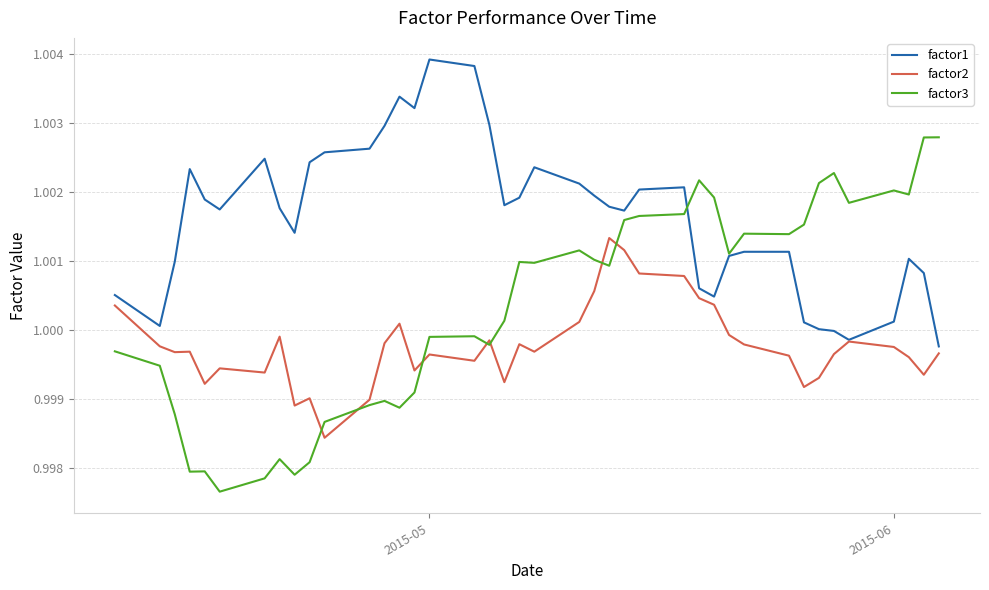

Which series has the widest spread of values?

factor3